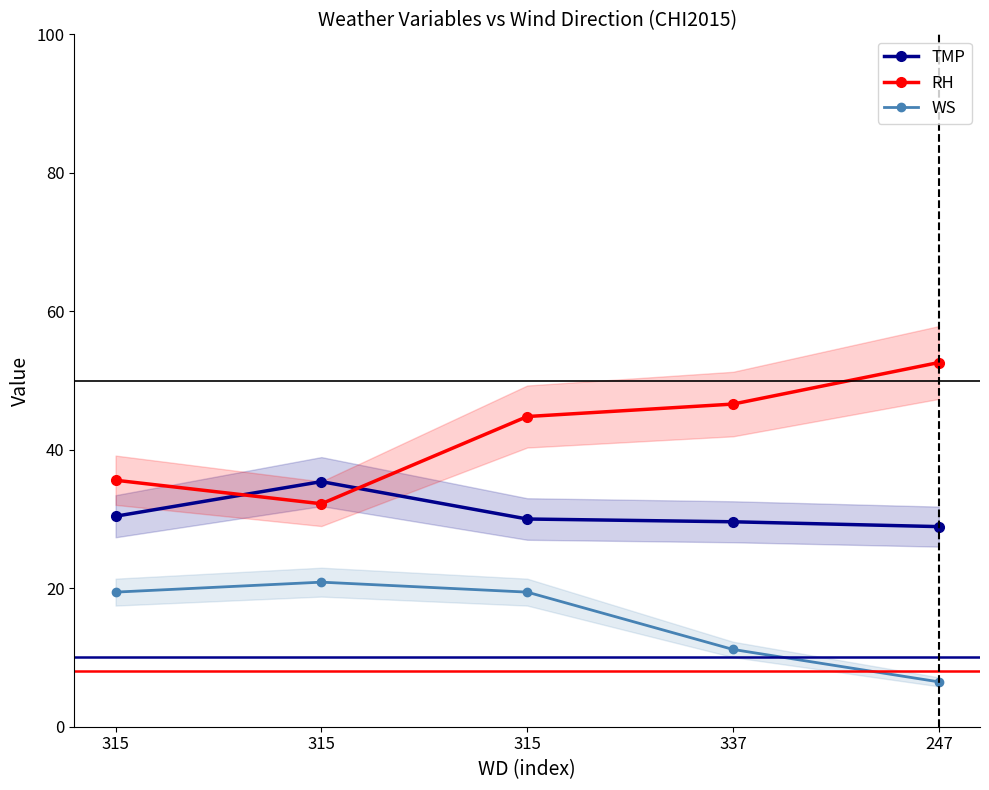

What is the spread (max minus min) of values at 247?

46.1